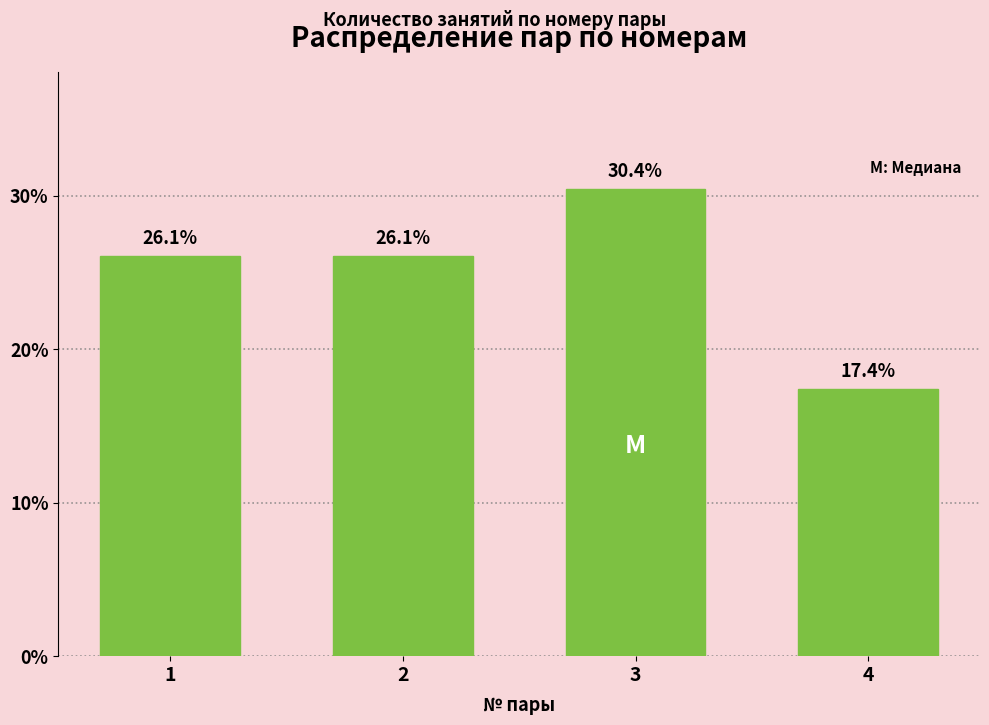

Reading left to right, transcribe all the data shown in this chart.

26.1	26.1	30.4	17.4